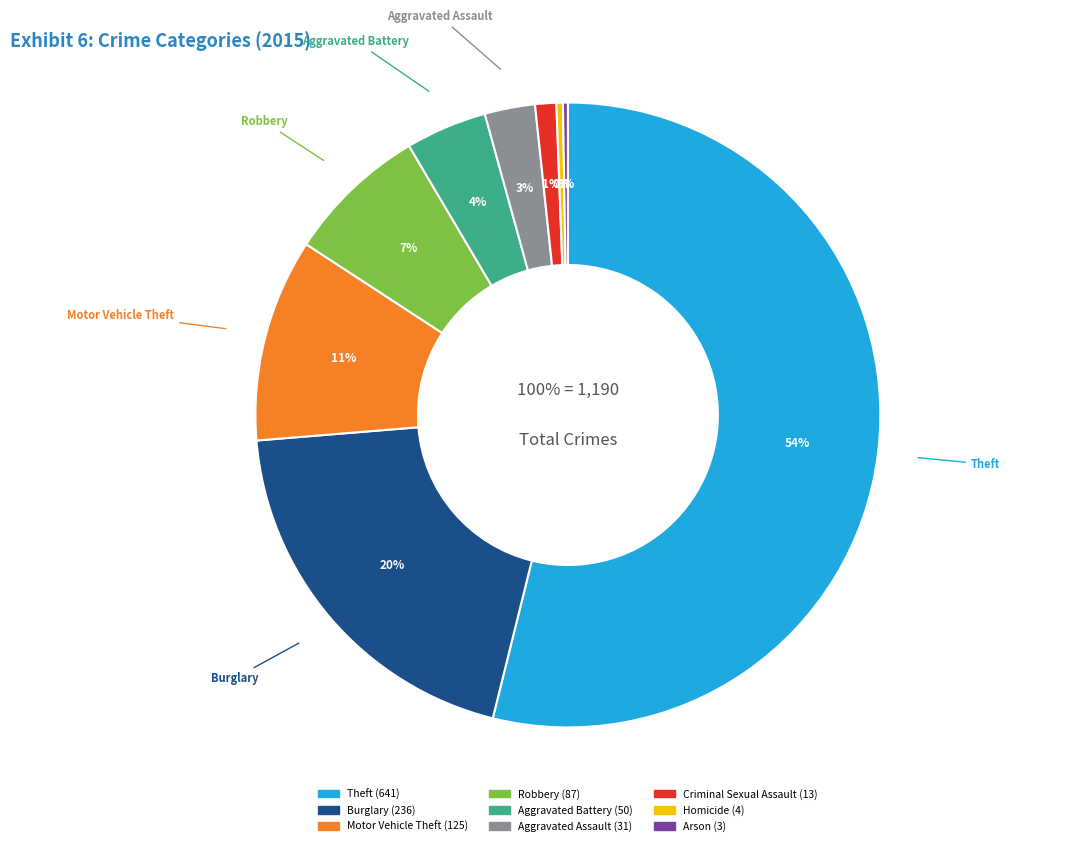

True or false: Criminal Sexual Assault accounts for 11% of the total.

False